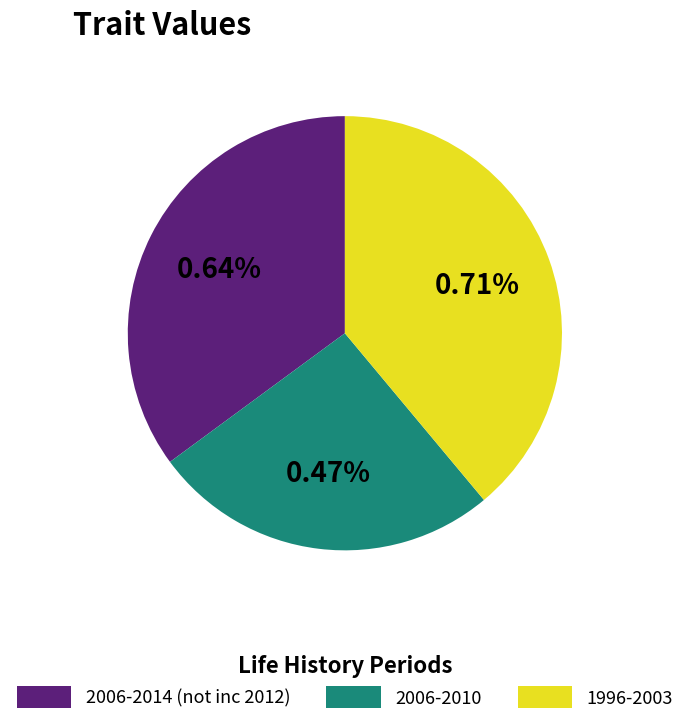

Is it true that 1996-2003 is 39% of the pie?

True